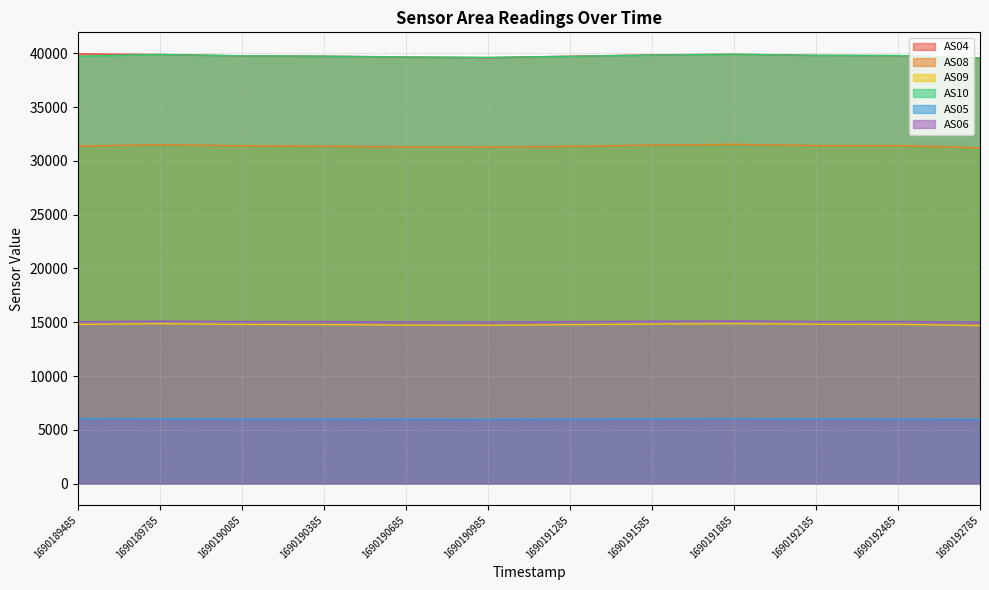

Reading left to right, list all the values displayed in this chart.

AS04: 39963	39904	39779	39745	39657	39606	39740	39867	39927	39823	39799	39576
AS08: 31377	31506	31409	31370	31302	31276	31355	31471	31547	31426	31421	31220
AS09: 14800	14861	14796	14779	14736	14716	14772	14828	14864	14815	14799	14692
AS10: 39738	39903	39774	39749	39674	39629	39733	39842	39926	39820	39797	39567
AS05: 6024	6018	5998	5994	5980	5976	5996	6012	6024	6006	6002	5968
AS06: 15043	15106	15064	15059	15033	15018	15057	15091	15119	15073	15073	15007